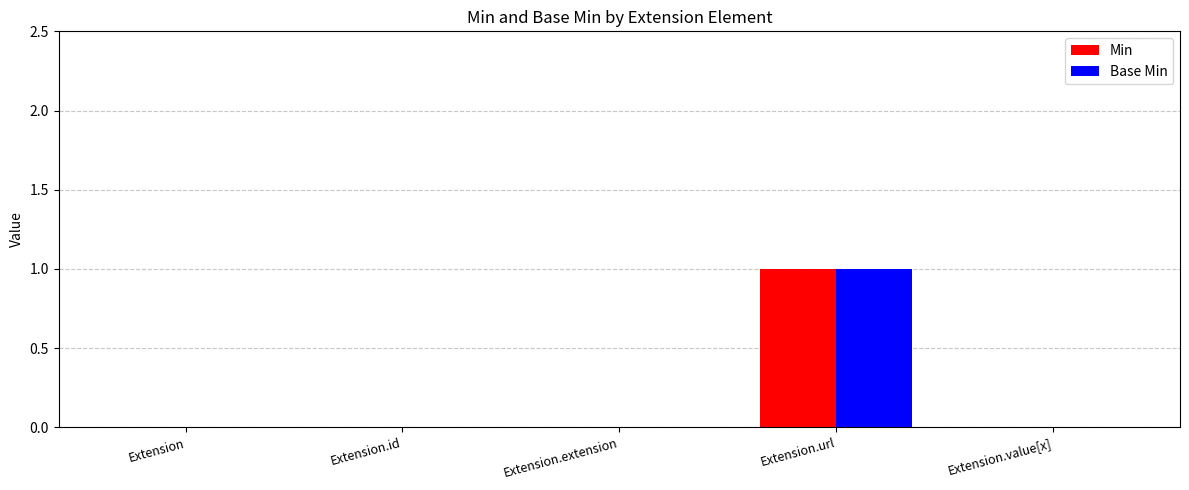

At which label does Base Min reach its peak?

Extension.url